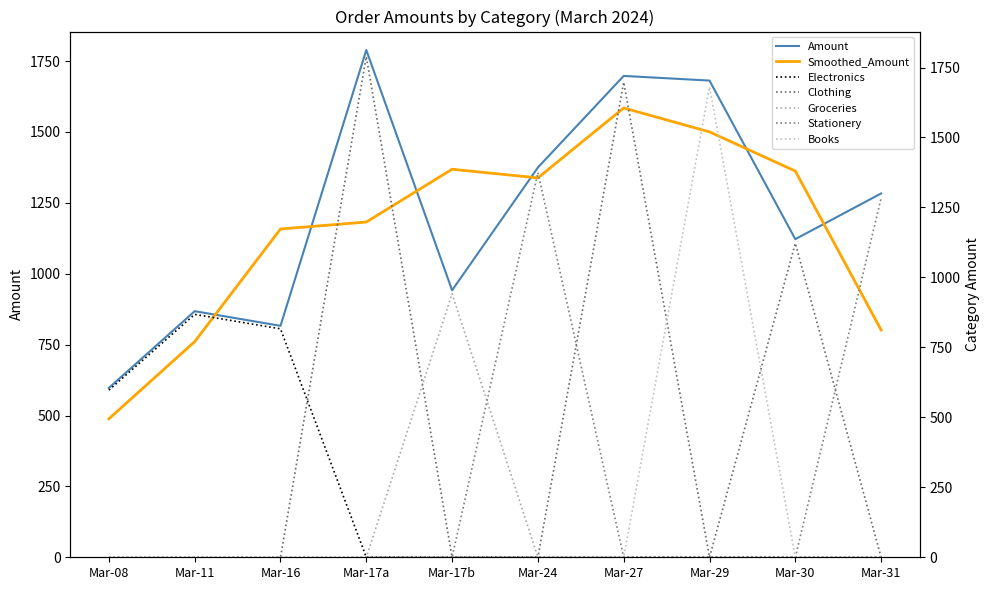

The value of Smoothed_Amount at Mar-17b is 324.9. True or false?

False